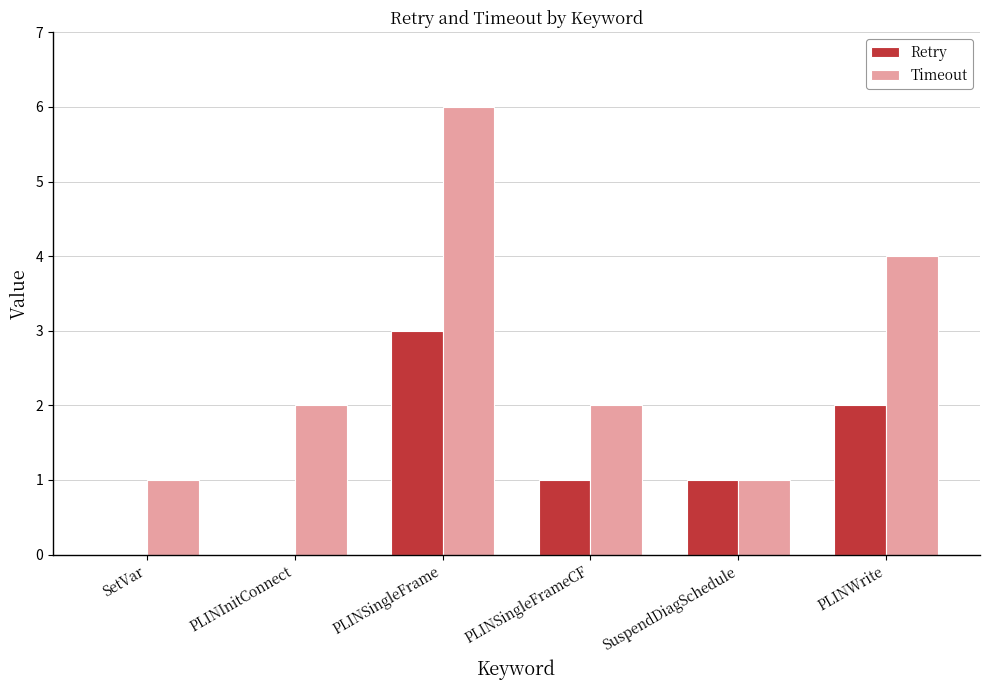

What value does the Retry series have at PLINSingleFrame?

3